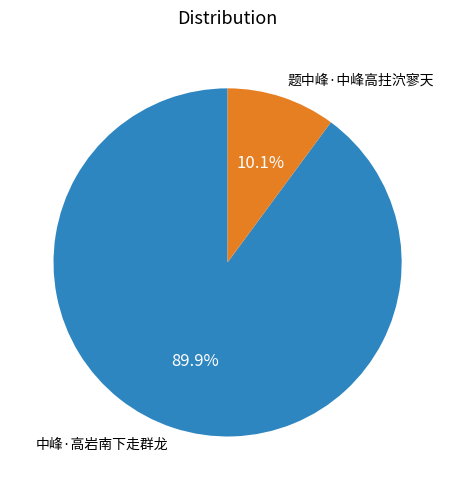

Which slice is the smallest?

题中峰·中峰高拄泬寥天